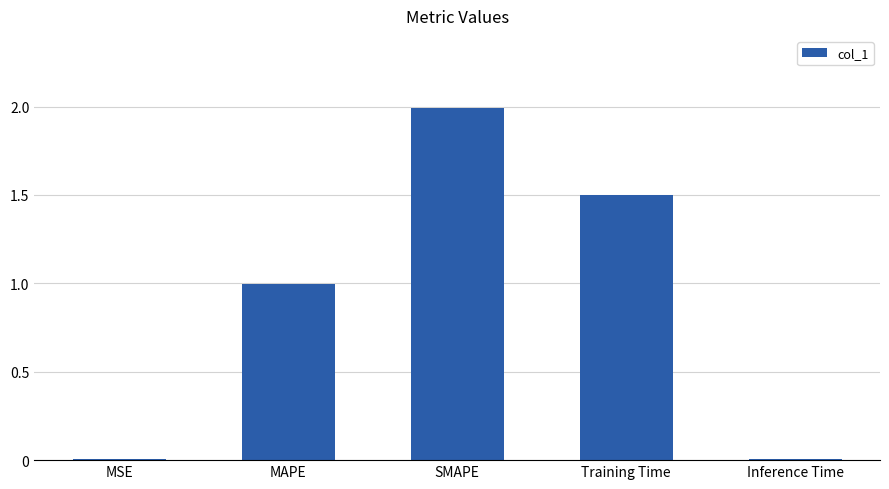

What is the sum of all values?

4.5